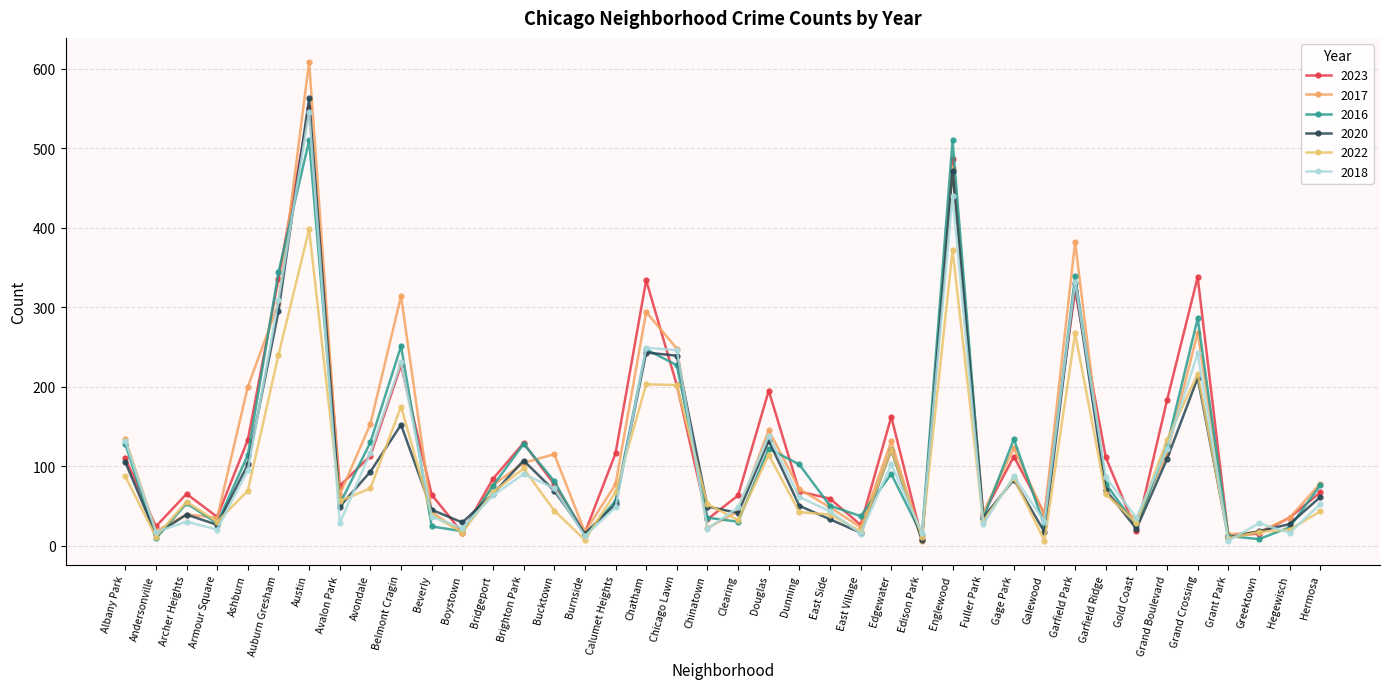

How many lines are shown in the chart?

6